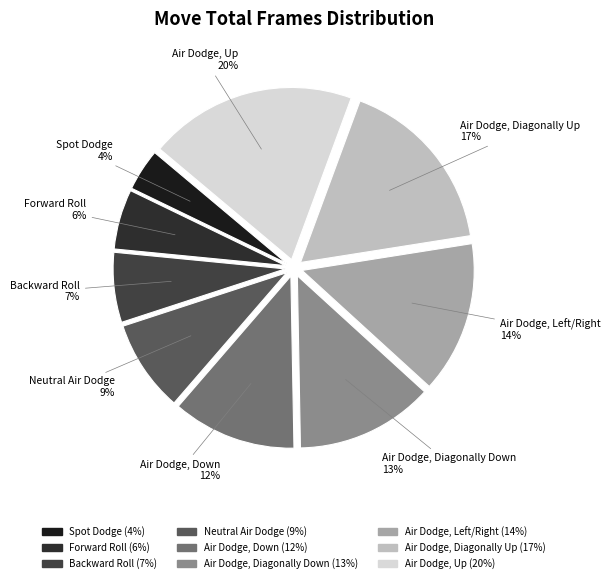

Does any single category account for the majority?

No